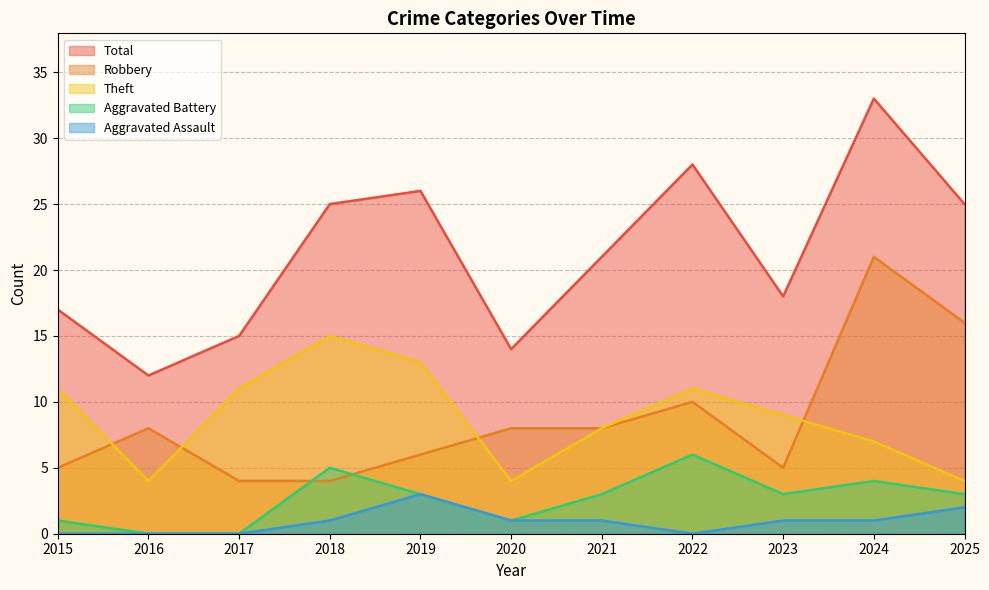

Which series has the largest total across all categories?

Total